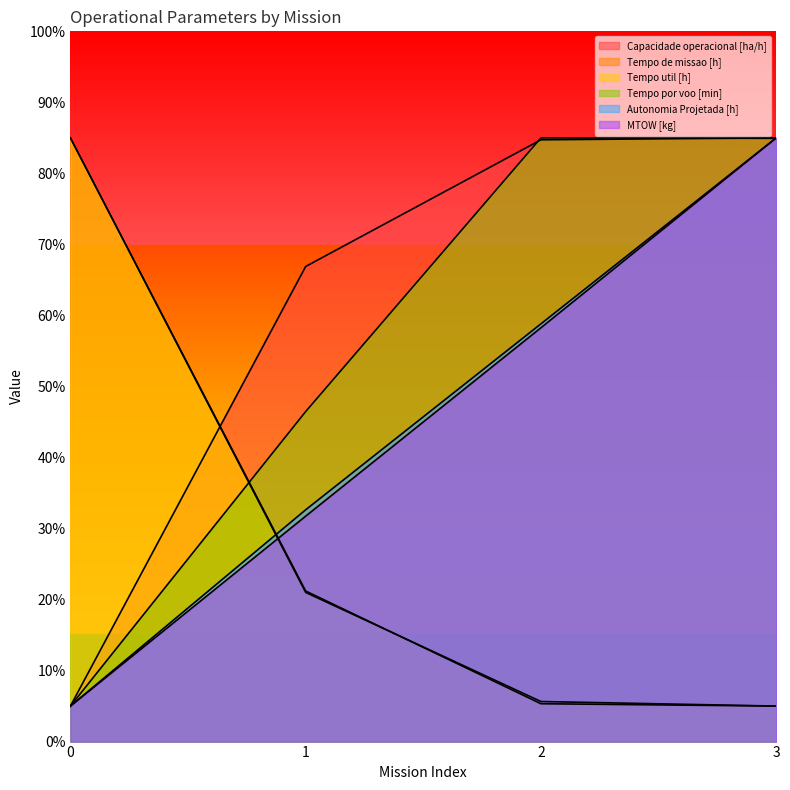

Between which two adjacent categories do Tempo de missao [h] and Autonomia Projetada [h] first intersect?

0 and 1